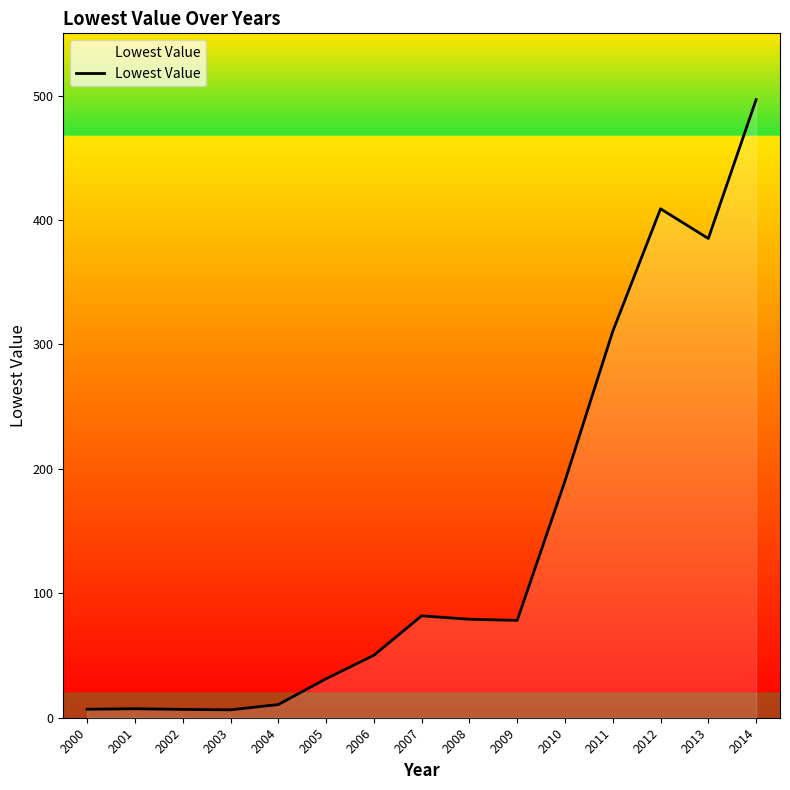

What is the difference between the maximum and second lowest values?

490.0